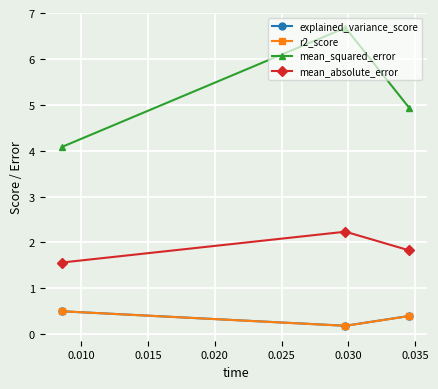

At how many categories does at least one series exceed 3?

3